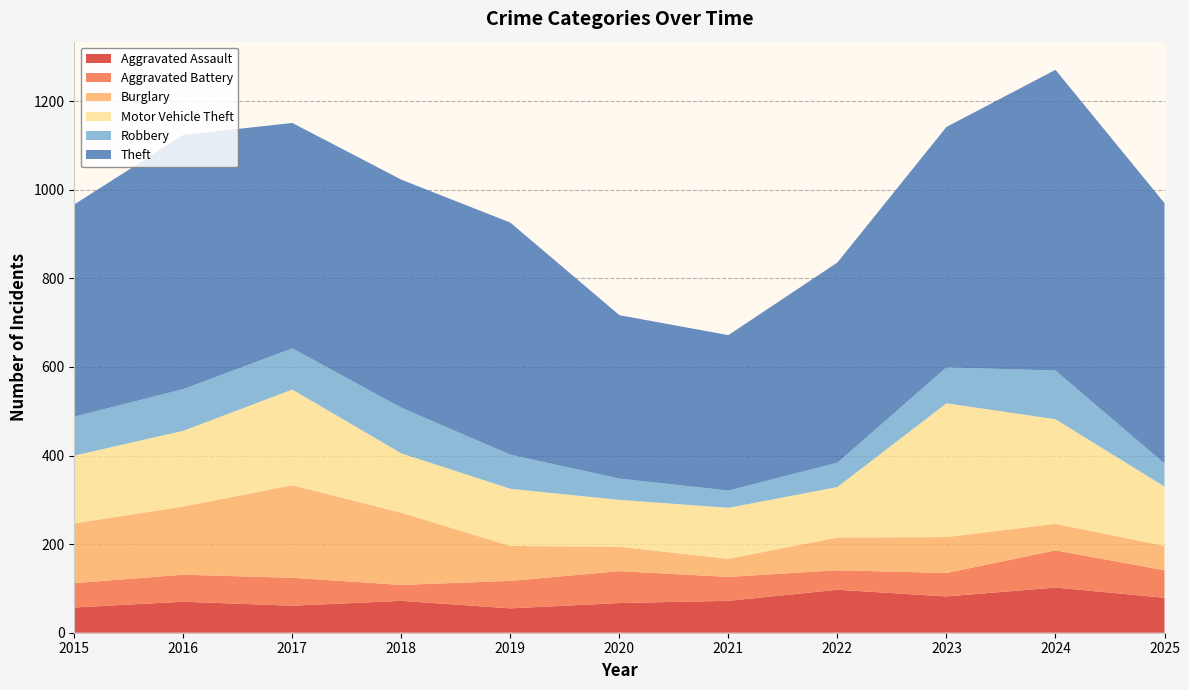

Reading right to left, transcribe all the data shown in this chart.

Aggravated Assault: 2025=79	2024=102	2023=82	2022=97	2021=72	2020=67	2019=55	2018=72	2017=61	2016=70	2015=57
Aggravated Battery: 2025=62	2024=84	2023=53	2022=44	2021=54	2020=72	2019=62	2018=36	2017=63	2016=61	2015=55
Burglary: 2025=55	2024=60	2023=81	2022=74	2021=41	2020=55	2019=79	2018=163	2017=209	2016=154	2015=135
Motor Vehicle Theft: 2025=134	2024=236	2023=302	2022=114	2021=115	2020=106	2019=129	2018=134	2017=216	2016=171	2015=153
Robbery: 2025=52	2024=110	2023=81	2022=55	2021=39	2020=48	2019=77	2018=103	2017=93	2016=94	2015=88
Theft: 2025=588	2024=679	2023=543	2022=452	2021=351	2020=369	2019=524	2018=515	2017=509	2016=574	2015=479